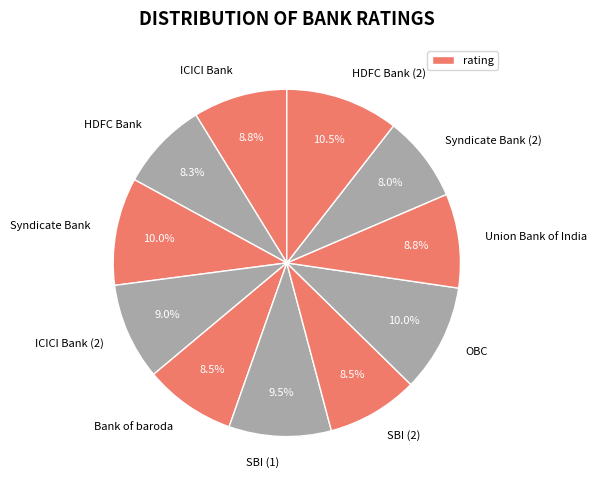

How many segments does this pie chart have?

11